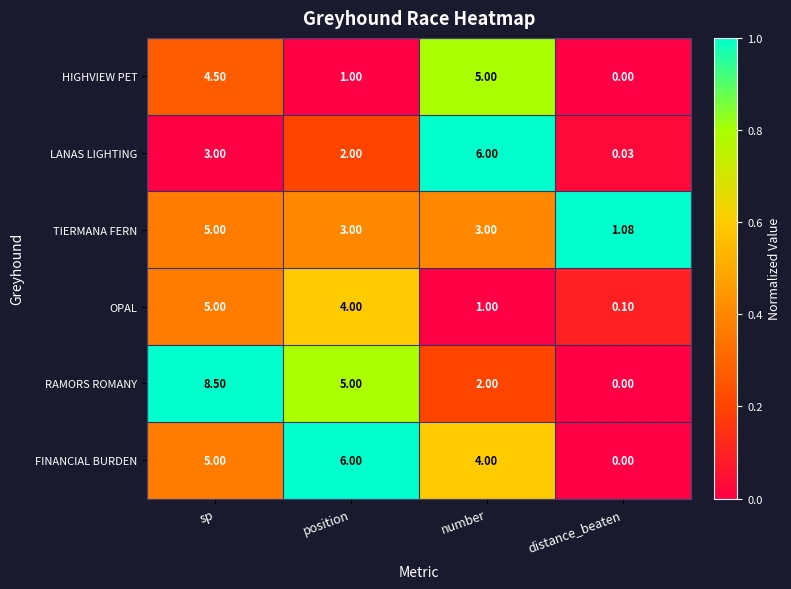

List the labels in order of HIGHVIEW PET value, largest first.

number, sp, position, distance_beaten